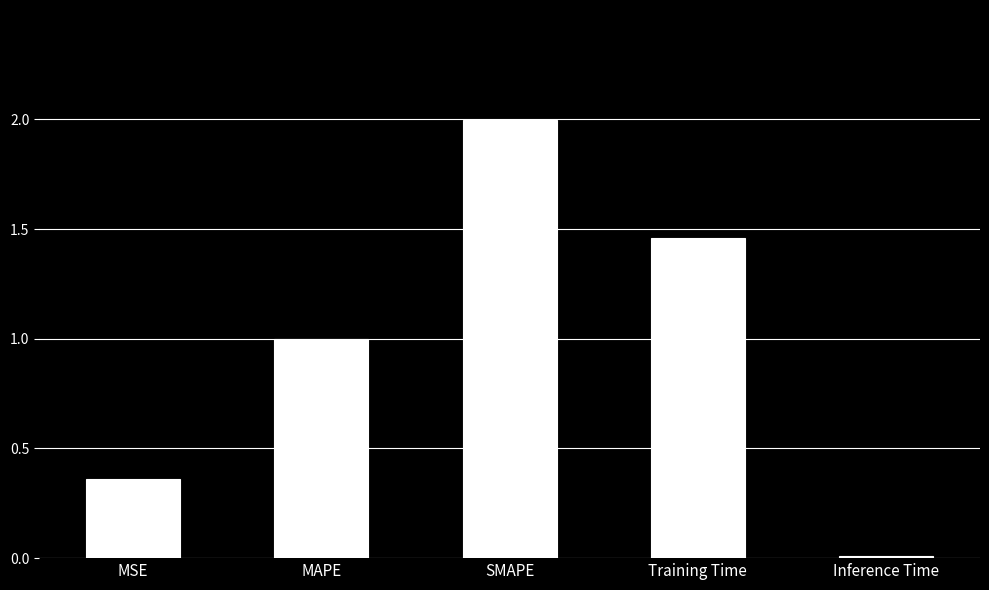

Rank the categories by value from lowest to highest.

Inference Time, MSE, MAPE, Training Time, SMAPE